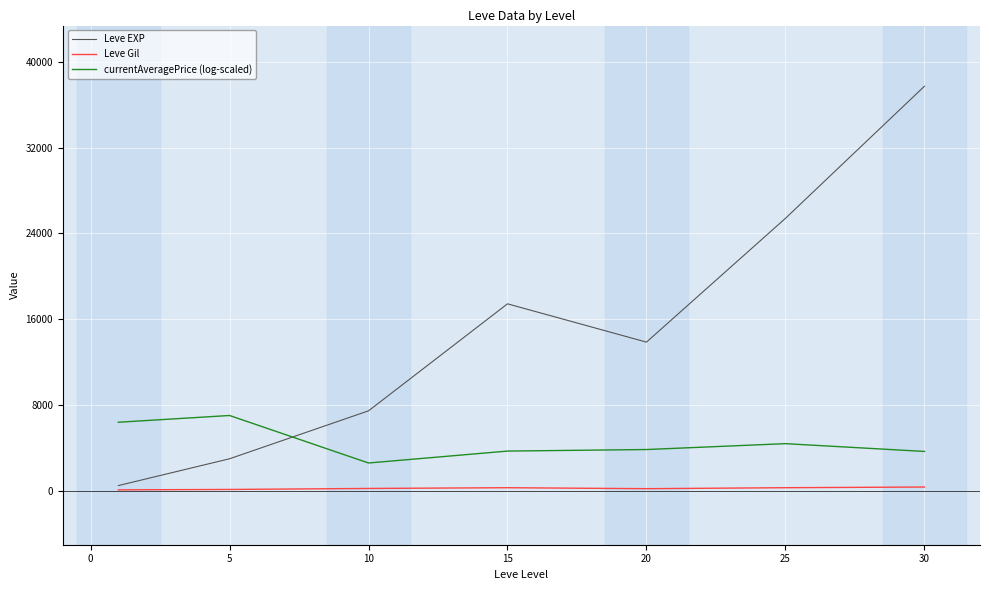

Count the number of categories in the chart.

7